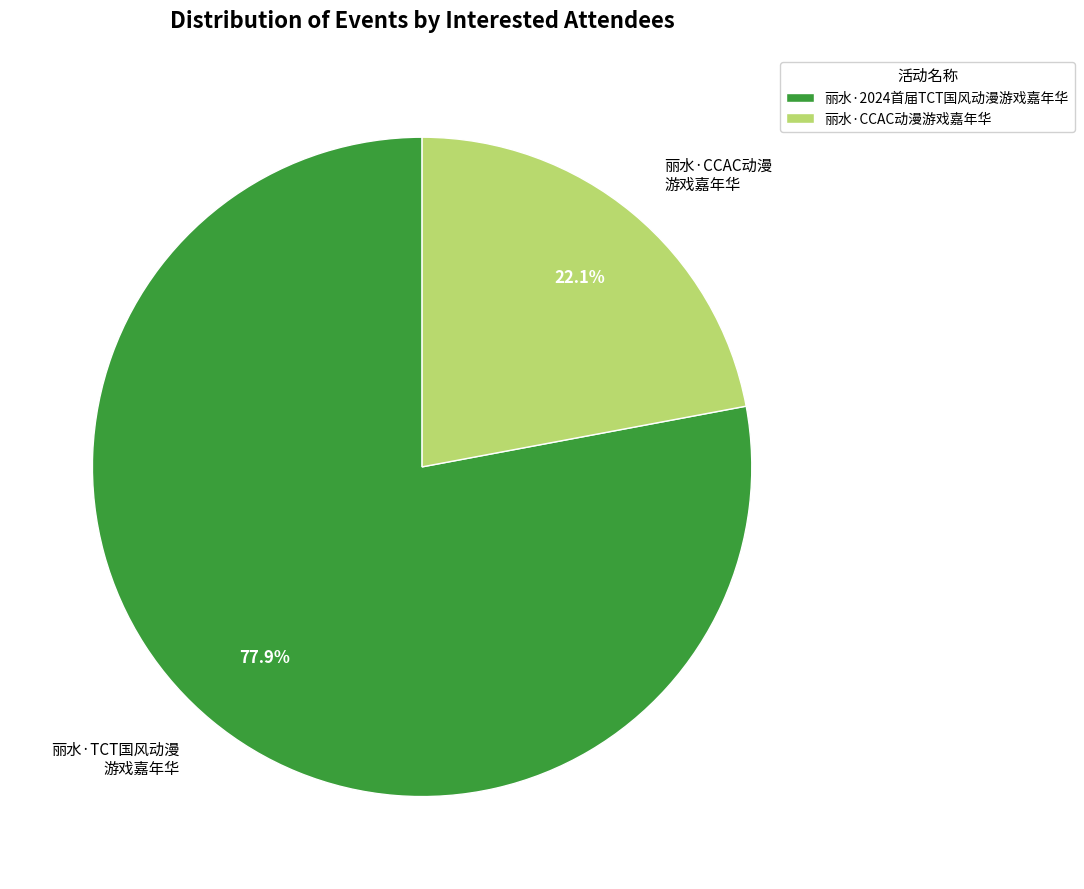

How much of the chart is everything except 丽水·CCAC动漫游戏嘉年华?

77.9%